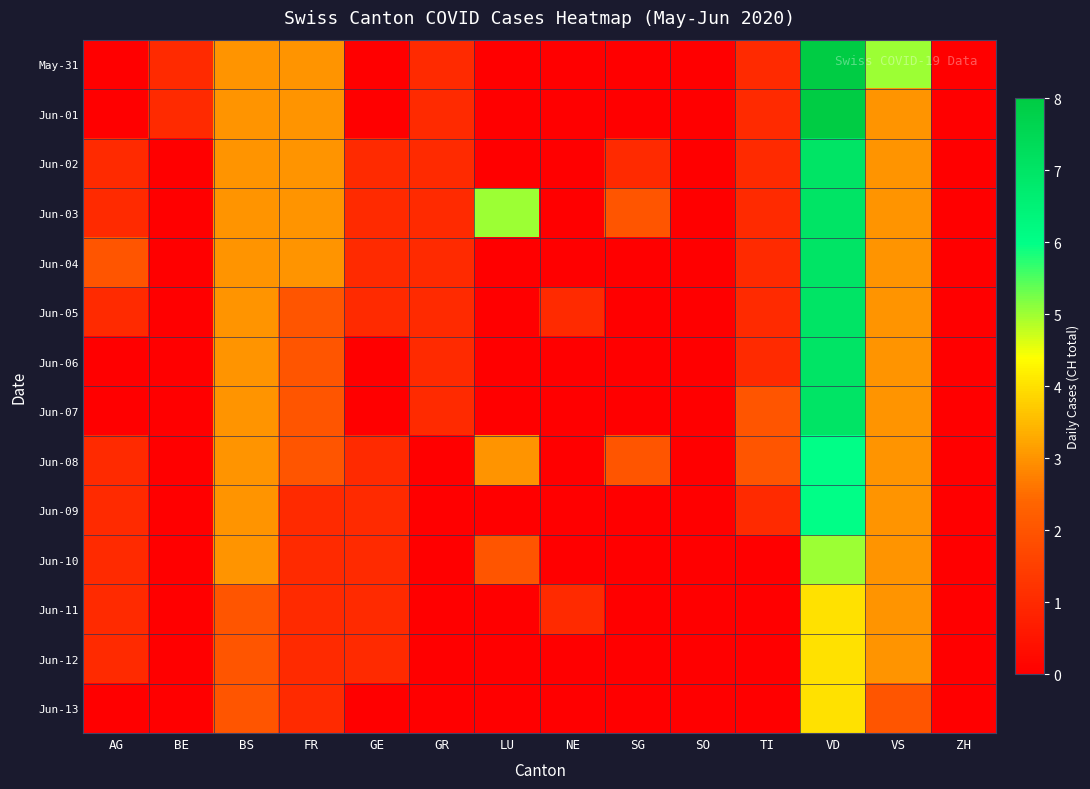

Reading left to right, transcribe all the data shown in this chart.

May-31: AG=0	BE=1	BS=3	FR=3	GE=0	GR=1	LU=0	NE=0	SG=0	SO=0	TI=1	VD=8	VS=5	ZH=0
Jun-01: AG=0	BE=1	BS=3	FR=3	GE=0	GR=1	LU=0	NE=0	SG=0	SO=0	TI=1	VD=8	VS=3	ZH=0
Jun-02: AG=1	BE=0	BS=3	FR=3	GE=1	GR=1	LU=0	NE=0	SG=1	SO=0	TI=1	VD=7	VS=3	ZH=0
Jun-03: AG=1	BE=0	BS=3	FR=3	GE=1	GR=1	LU=5	NE=0	SG=2	SO=0	TI=1	VD=7	VS=3	ZH=0
Jun-04: AG=2	BE=0	BS=3	FR=3	GE=1	GR=1	LU=0	NE=0	SG=0	SO=0	TI=1	VD=7	VS=3	ZH=0
Jun-05: AG=1	BE=0	BS=3	FR=2	GE=1	GR=1	LU=0	NE=1	SG=0	SO=0	TI=1	VD=7	VS=3	ZH=0
Jun-06: AG=0	BE=0	BS=3	FR=2	GE=0	GR=1	LU=0	NE=0	SG=0	SO=0	TI=1	VD=7	VS=3	ZH=0
Jun-07: AG=0	BE=0	BS=3	FR=2	GE=0	GR=1	LU=0	NE=0	SG=0	SO=0	TI=2	VD=7	VS=3	ZH=0
Jun-08: AG=1	BE=0	BS=3	FR=2	GE=1	GR=0	LU=3	NE=0	SG=2	SO=0	TI=2	VD=6	VS=3	ZH=0
Jun-09: AG=1	BE=0	BS=3	FR=1	GE=1	GR=0	LU=0	NE=0	SG=0	SO=0	TI=1	VD=6	VS=3	ZH=0
Jun-10: AG=1	BE=0	BS=3	FR=1	GE=1	GR=0	LU=2	NE=0	SG=0	SO=0	TI=0	VD=5	VS=3	ZH=0
Jun-11: AG=1	BE=0	BS=2	FR=1	GE=1	GR=0	LU=0	NE=1	SG=0	SO=0	TI=0	VD=4	VS=3	ZH=0
Jun-12: AG=1	BE=0	BS=2	FR=1	GE=1	GR=0	LU=0	NE=0	SG=0	SO=0	TI=0	VD=4	VS=3	ZH=0
Jun-13: AG=0	BE=0	BS=2	FR=1	GE=0	GR=0	LU=0	NE=0	SG=0	SO=0	TI=0	VD=4	VS=2	ZH=0